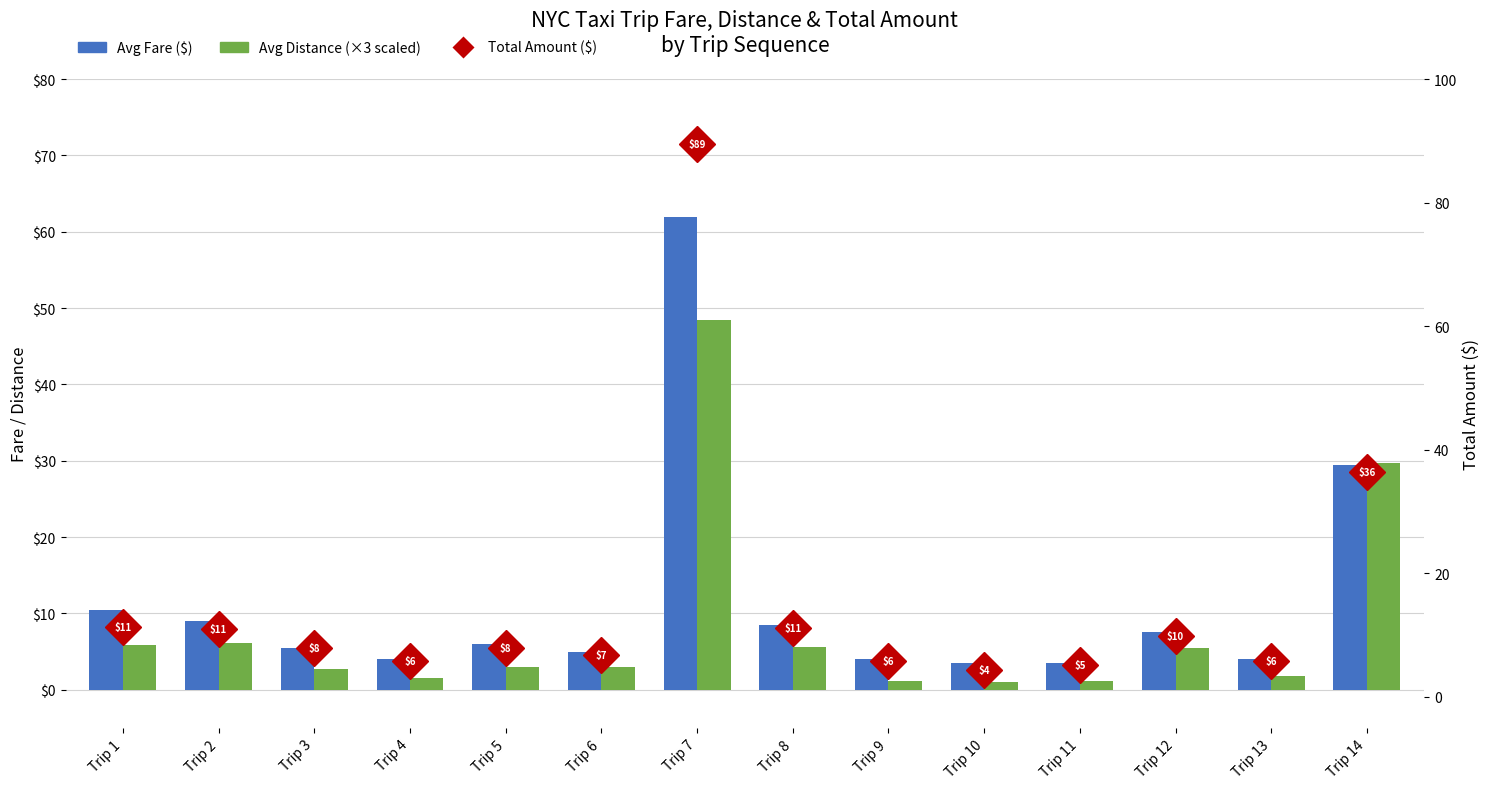

At which label does Avg Fare ($) reach its peak?

Trip 7